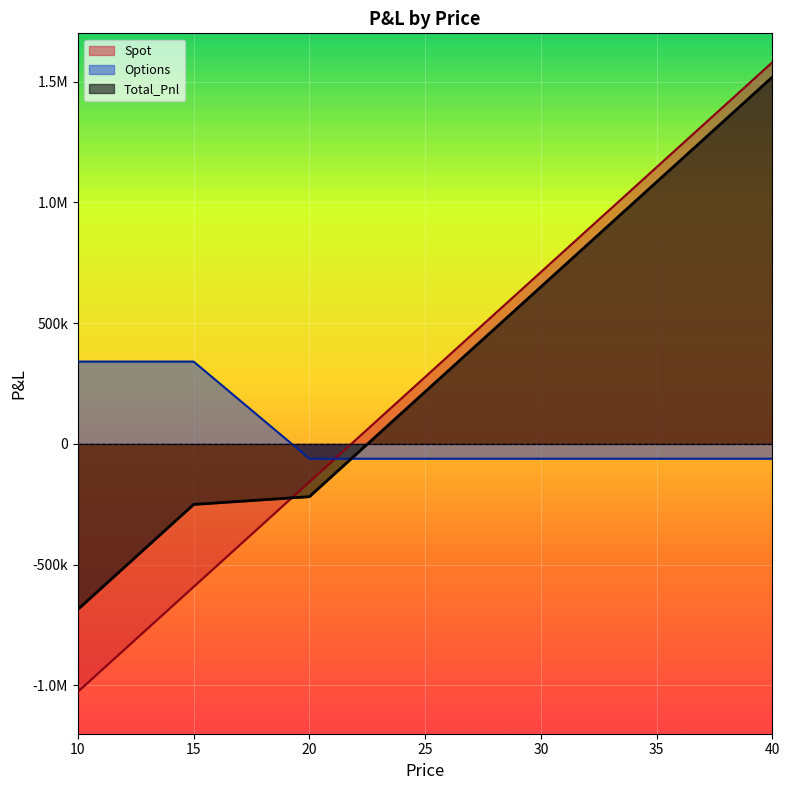

How many times do Total_Pnl and Spot cross each other?

1